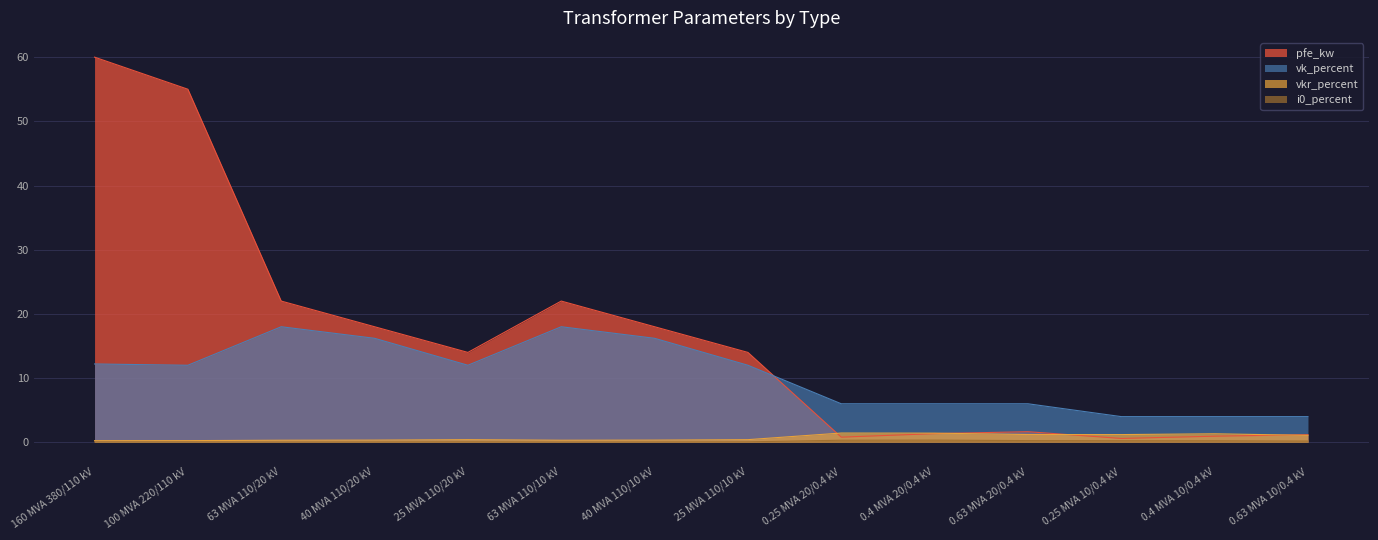

Rank the series at 160 MVA 380/110 kV from highest to lowest value.

pfe_kw, vk_percent, vkr_percent, i0_percent